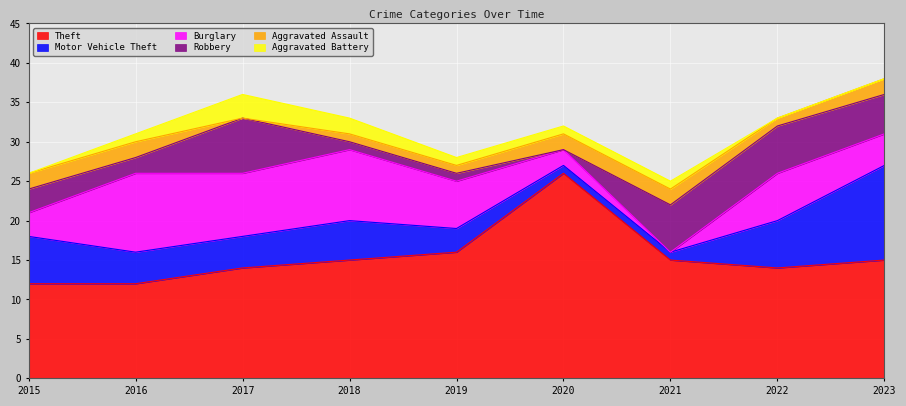

How many interior local valleys does the Aggravated Assault series have?

2